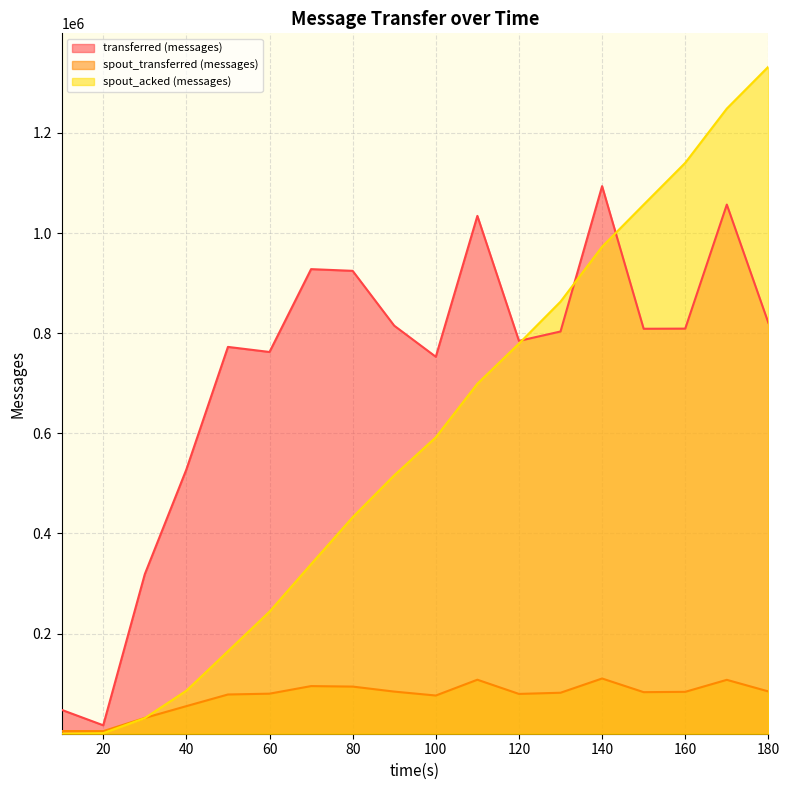

What is the greatest value displayed?

1332360